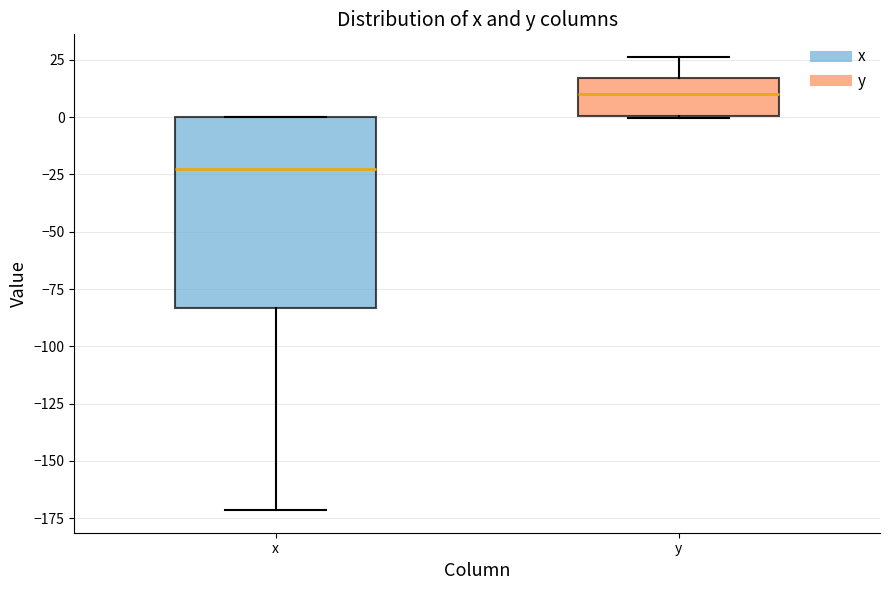

Where is the lower edge of the box for x on the y-axis? The values are not printed on the chart, so give them approximately, as read against the axis.

-85